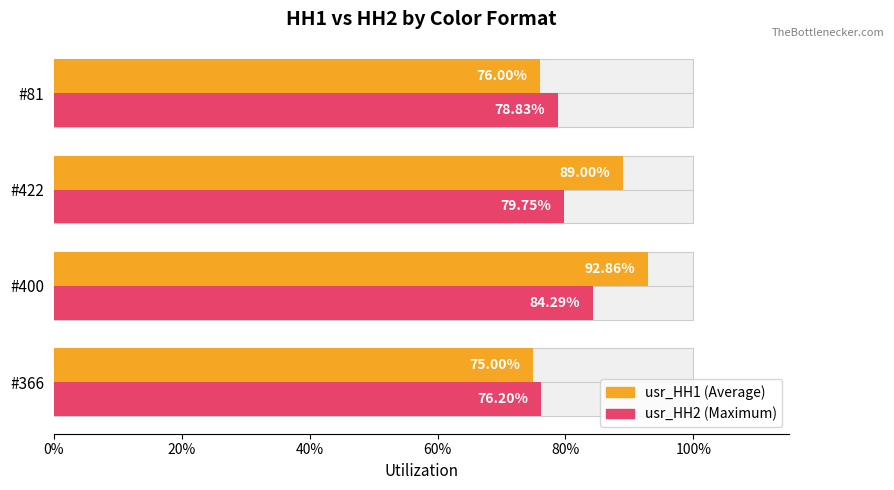

Which series has the largest total across all categories?

usr_HH1